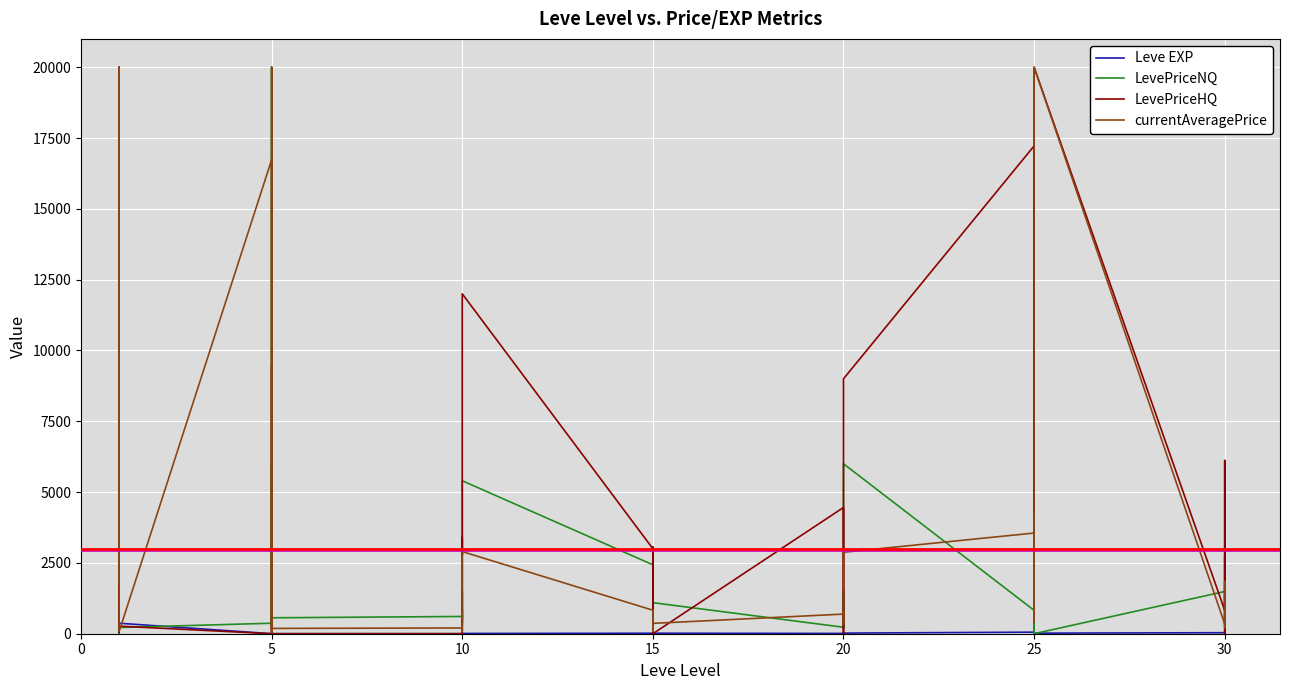

What is the label of the 19th point from the left?

15